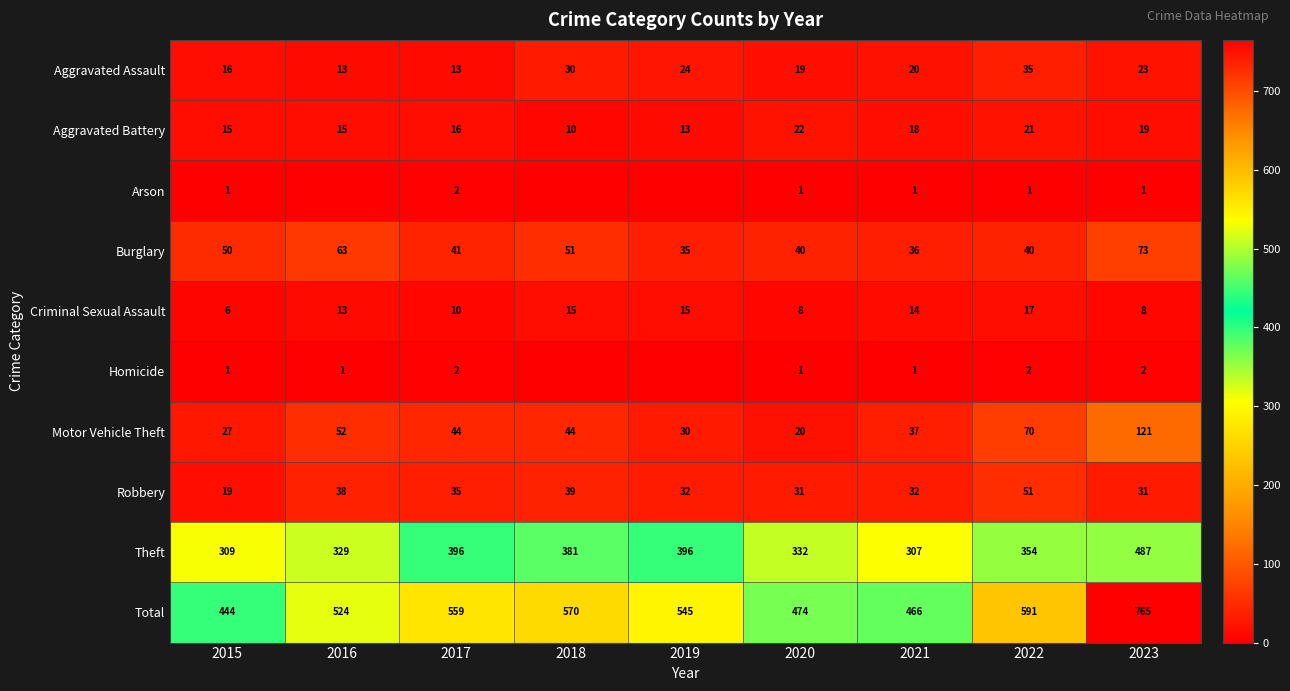

True or false: Theft has a value of 396 at 2019.

True